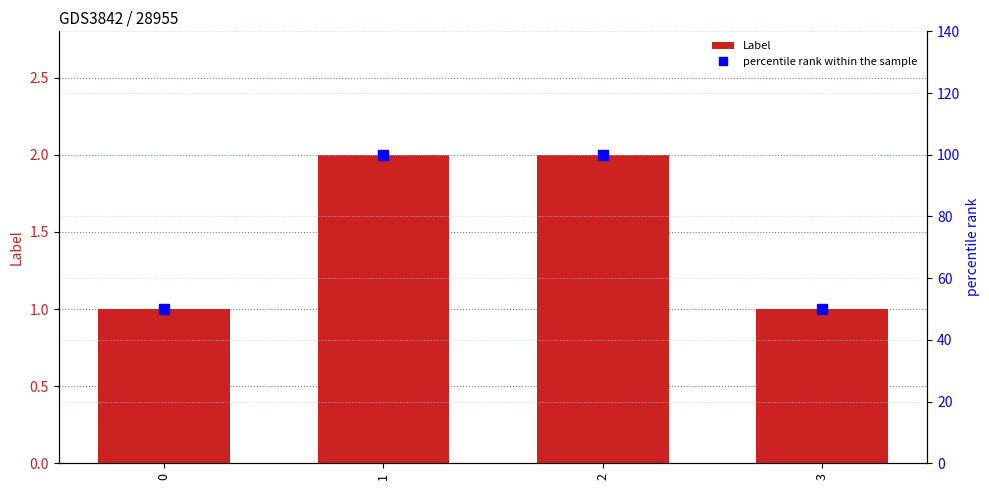

Is the value of percentile rank within the sample at 1 greater than the value of Label at 3?

Yes